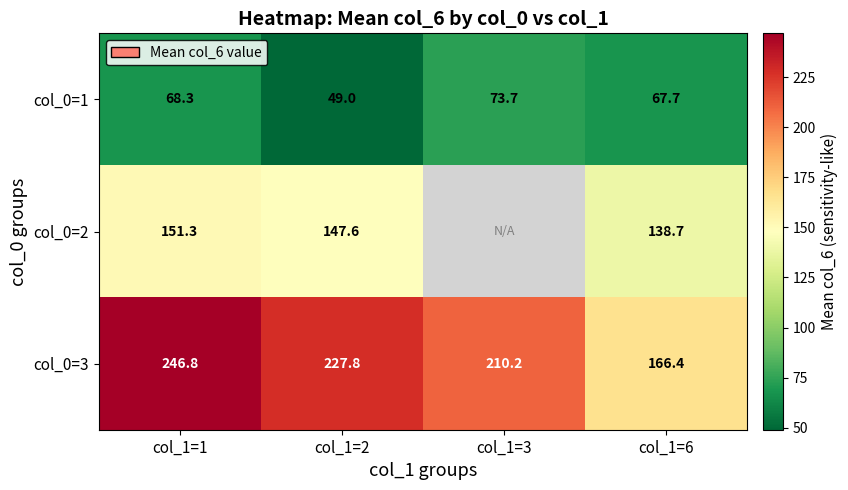

At which category is the sum across all series the highest?

col_1=1